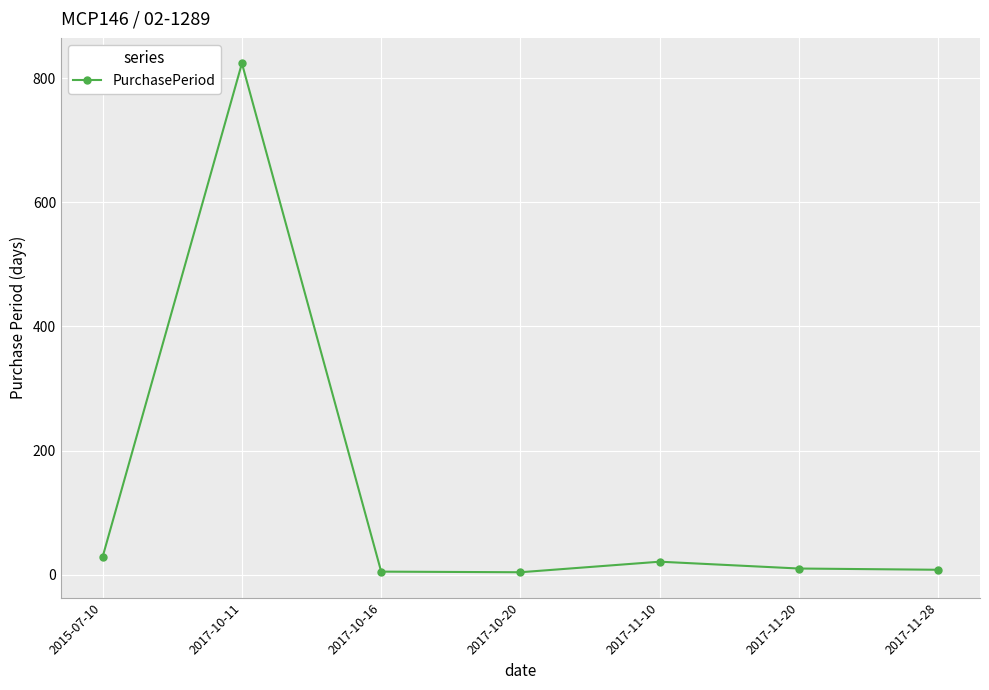

True or false: the data shows 4 at 2017-10-20.

True